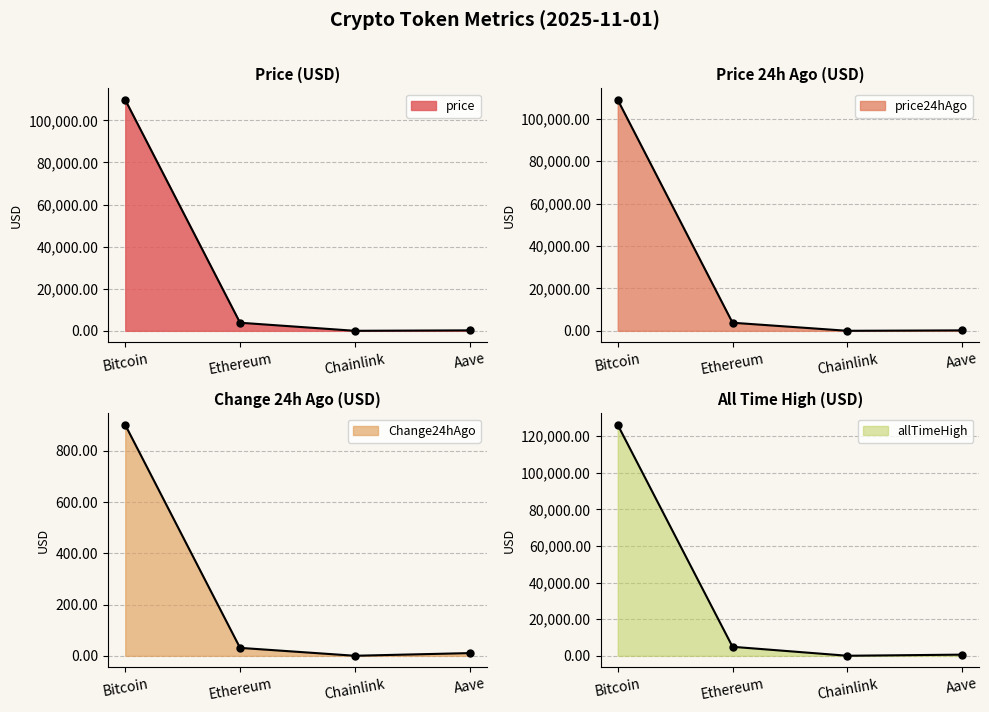

Reading left to right, extract all data points from this chart.

price: 109734.0	3851.2	17.2	227.4
price24hAgo: 108833.0	3820.0	16.9	216.7
Change24hAgo: 901.0	31.1	0.3	10.8
allTimeHigh: 126080.0	4946.1	52.7	661.7